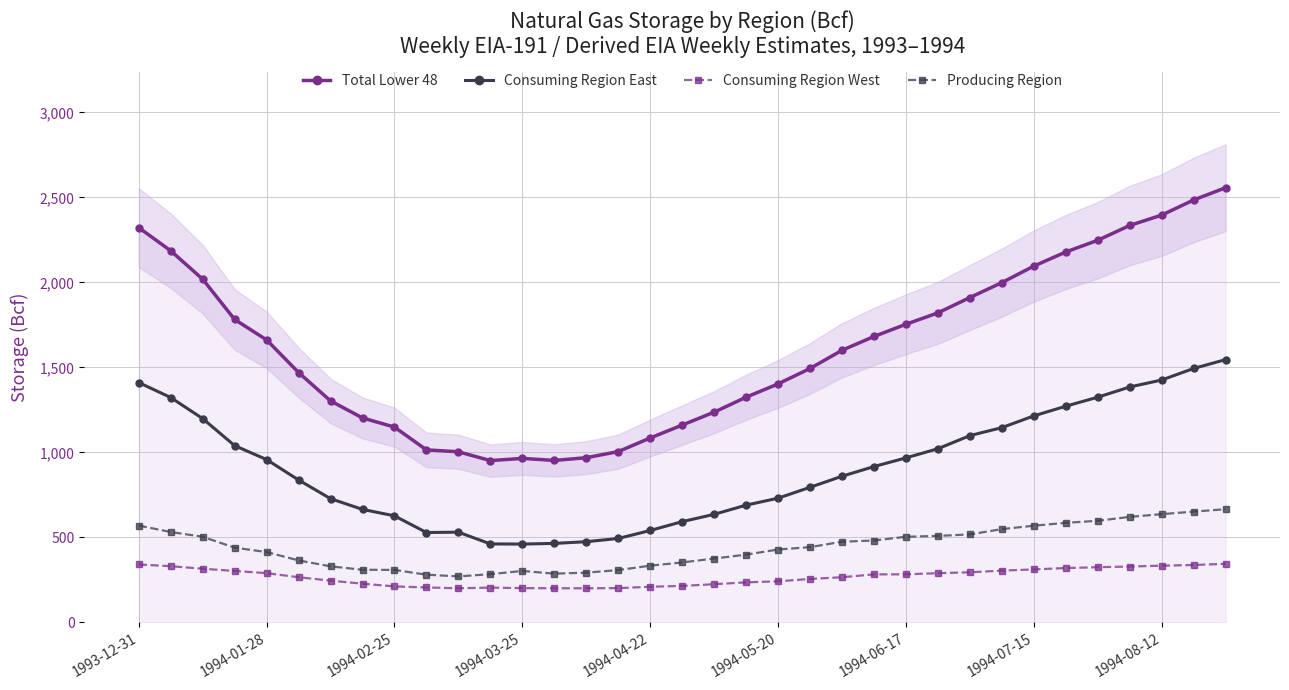

What is the difference between the maximum and minimum values in the Producing Region series?

395